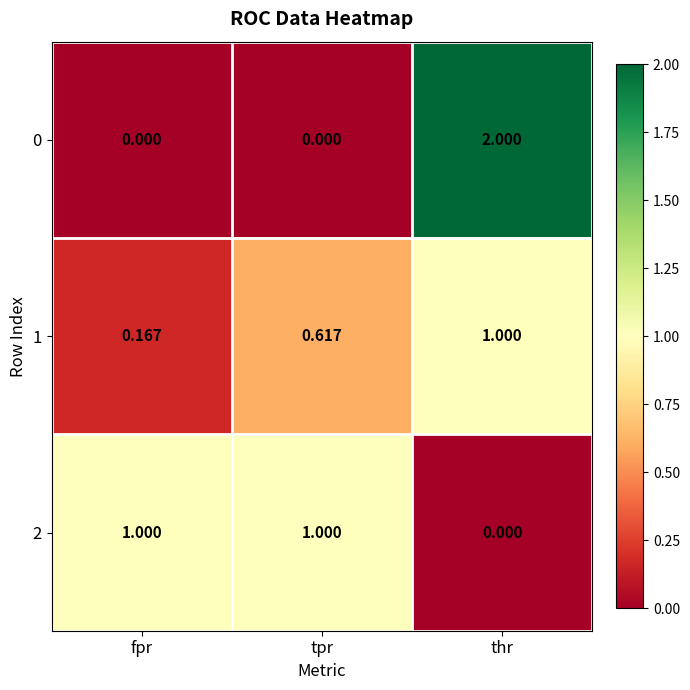

Is the value of 1 at tpr greater than the value of 2 at tpr?

No